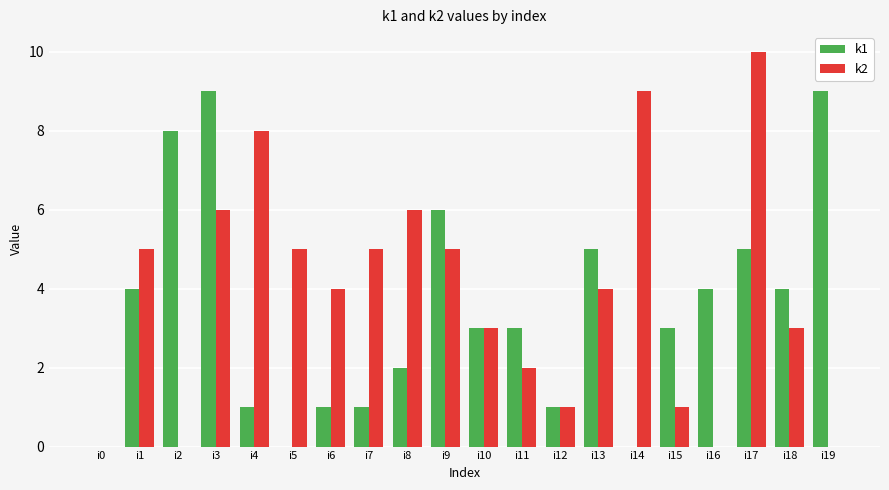

How many k2 values are between 1 and 6?

13